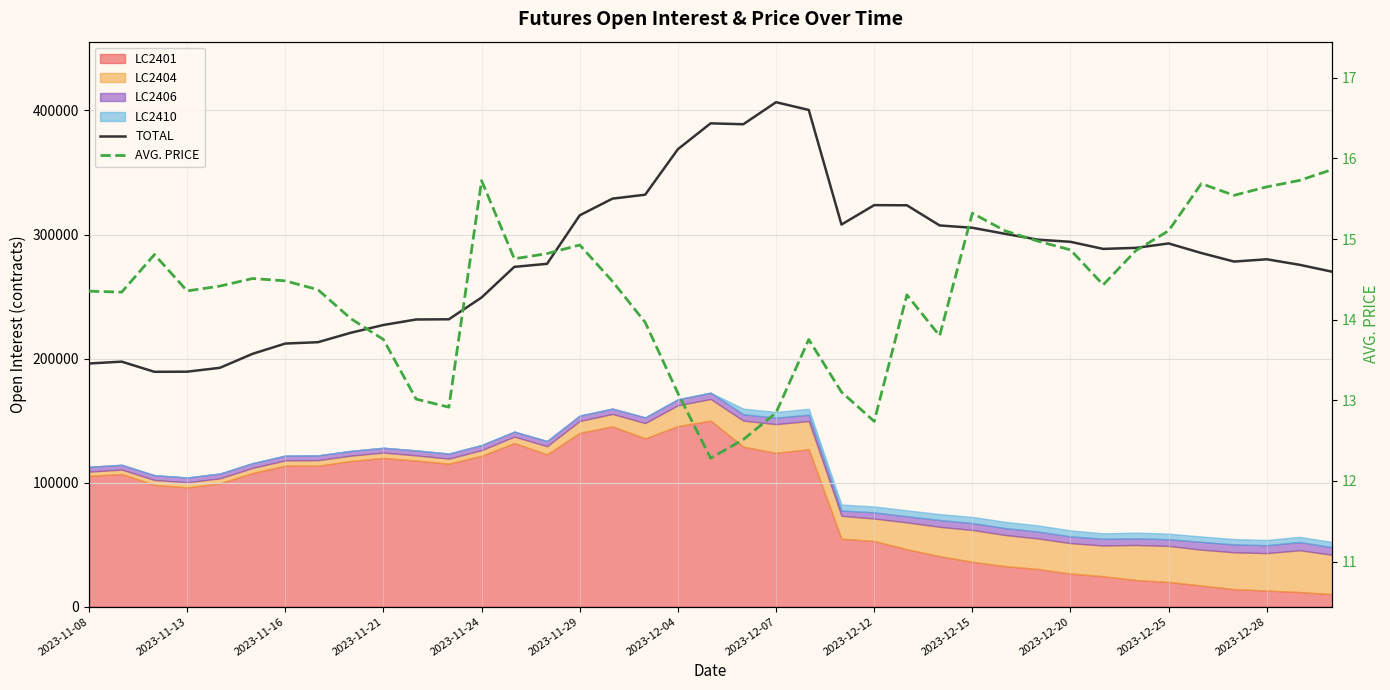

The TOTAL series shows 274346.9 at 2023-11-24. True or false?

False